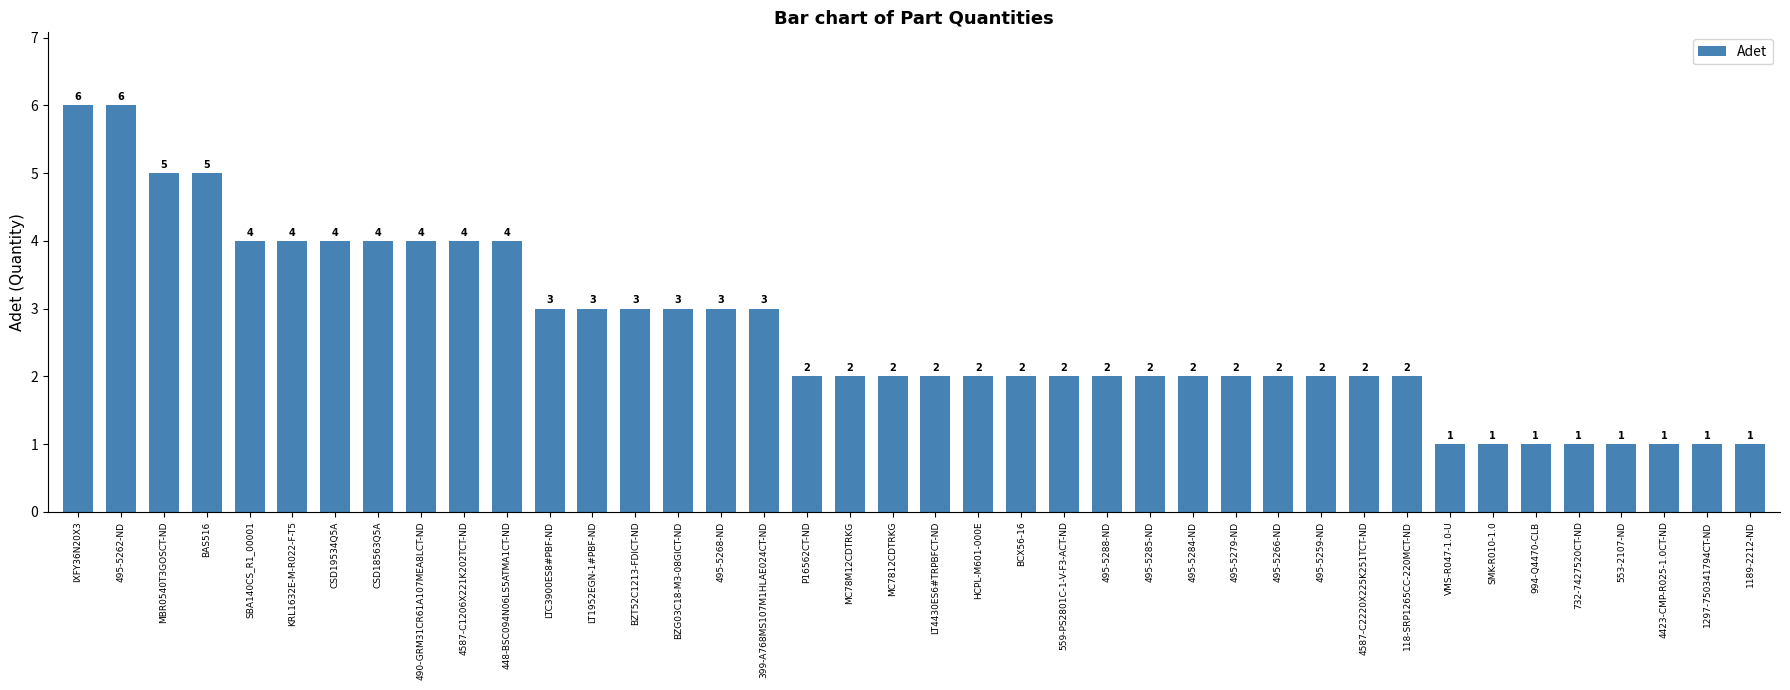

How many values are between 2 and 4?

28